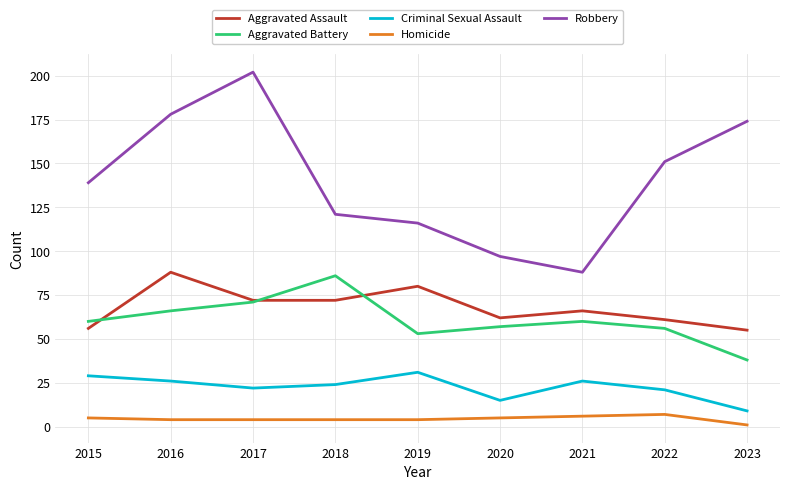

At which category does Criminal Sexual Assault reach its first local peak?

2019